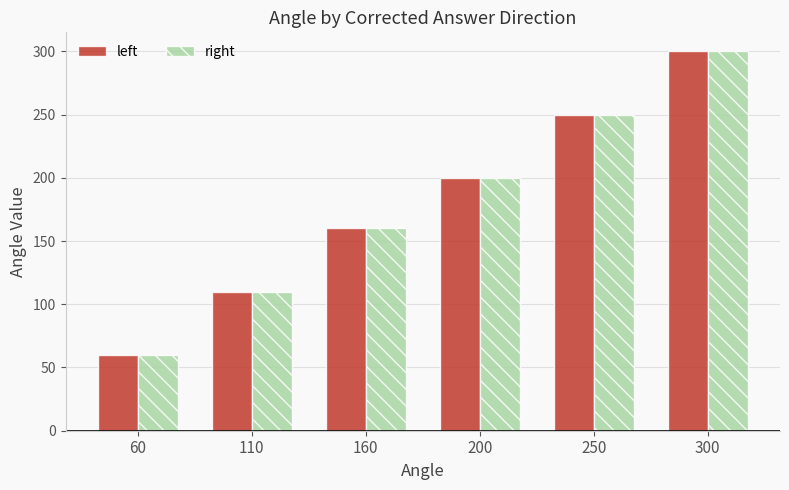

How many values in the left series are below 200?

3